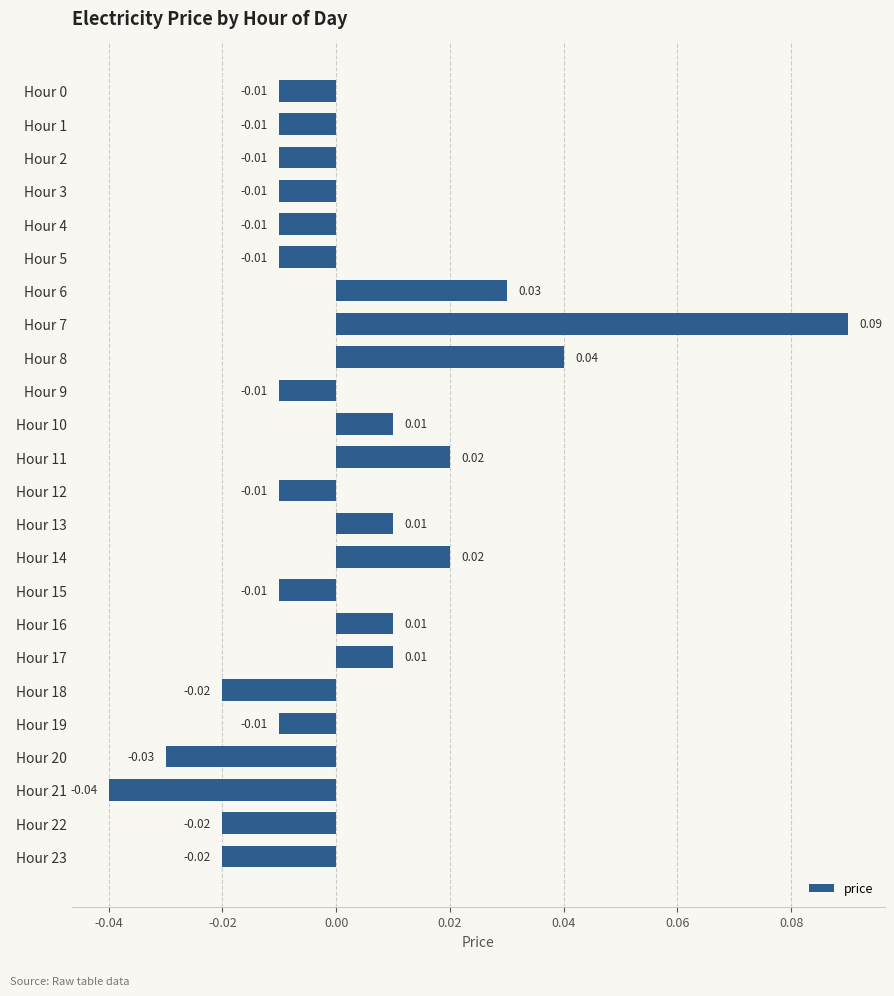

Which has a higher value, Hour 16 or Hour 4?

Hour 16